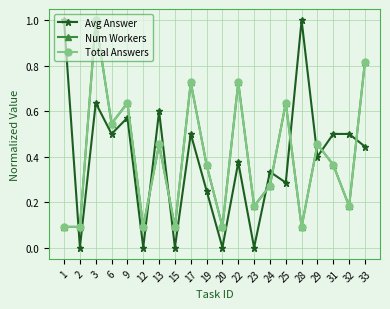

Reading right to left, transcribe all the data shown in this chart.

Avg Answer: 0.4	0.5	0.5	0.4	1.0	0.3	0.3	0.0	0.4	0.0	0.2	0.5	0.0	0.6	0.0	0.6	0.5	0.6	0.0	1.0
Num Workers: 0.8	0.2	0.4	0.5	0.1	0.6	0.3	0.2	0.7	0.1	0.4	0.7	0.1	0.5	0.1	0.6	0.5	1.0	0.1	0.1
Total Answers: 0.8	0.2	0.4	0.5	0.1	0.6	0.3	0.2	0.7	0.1	0.4	0.7	0.1	0.5	0.1	0.6	0.5	1.0	0.1	0.1